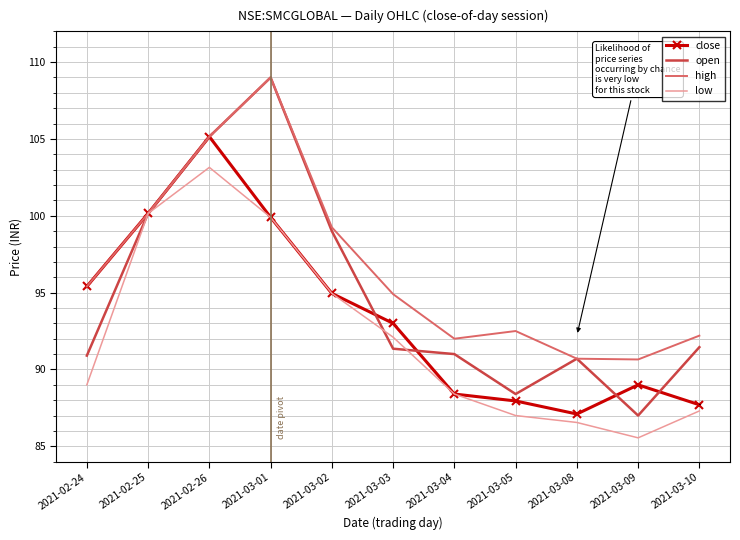

What is the spread (max minus min) of values at 2021-03-09?

5.1